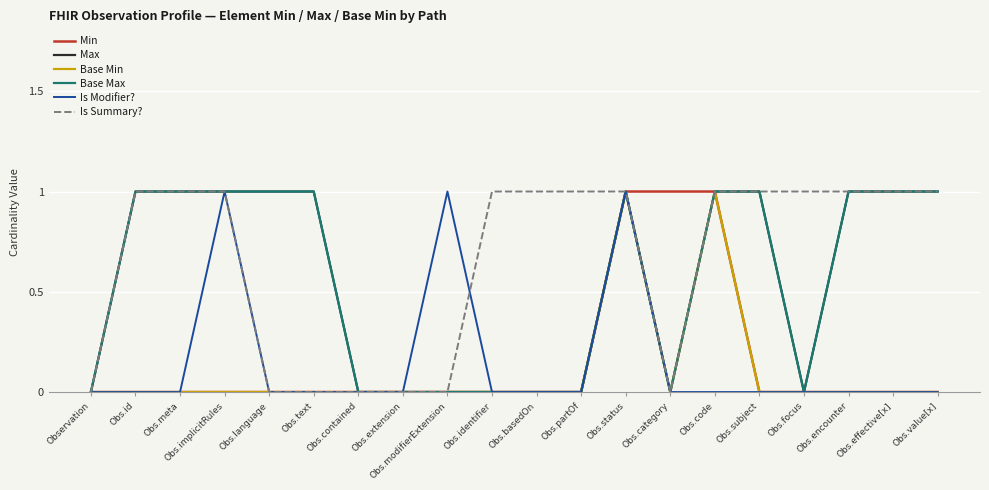

What is the difference between the maximum and minimum values in the Base Min series?

1